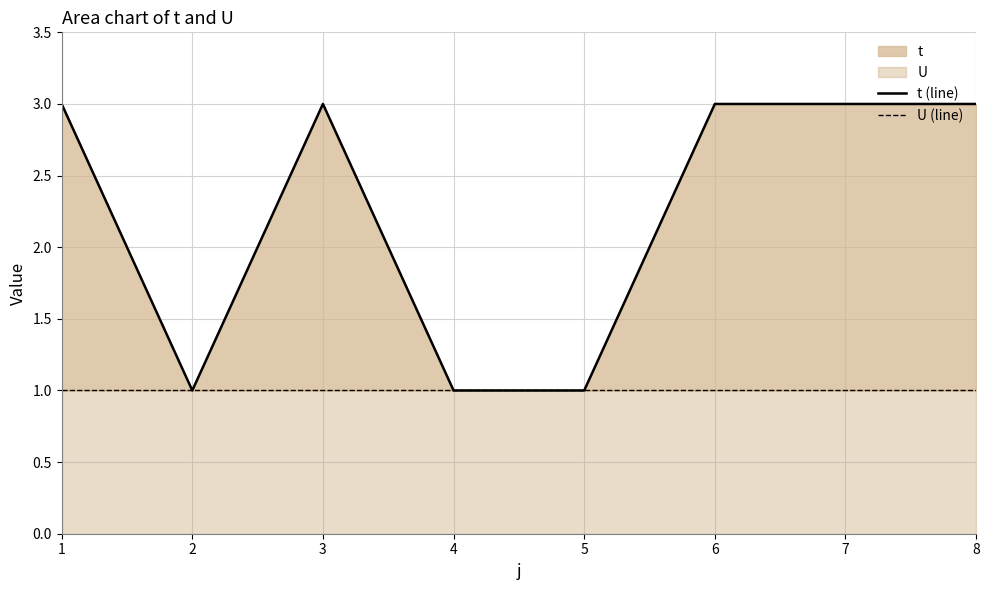

The value of t (line) at 6 is 3. True or false?

True